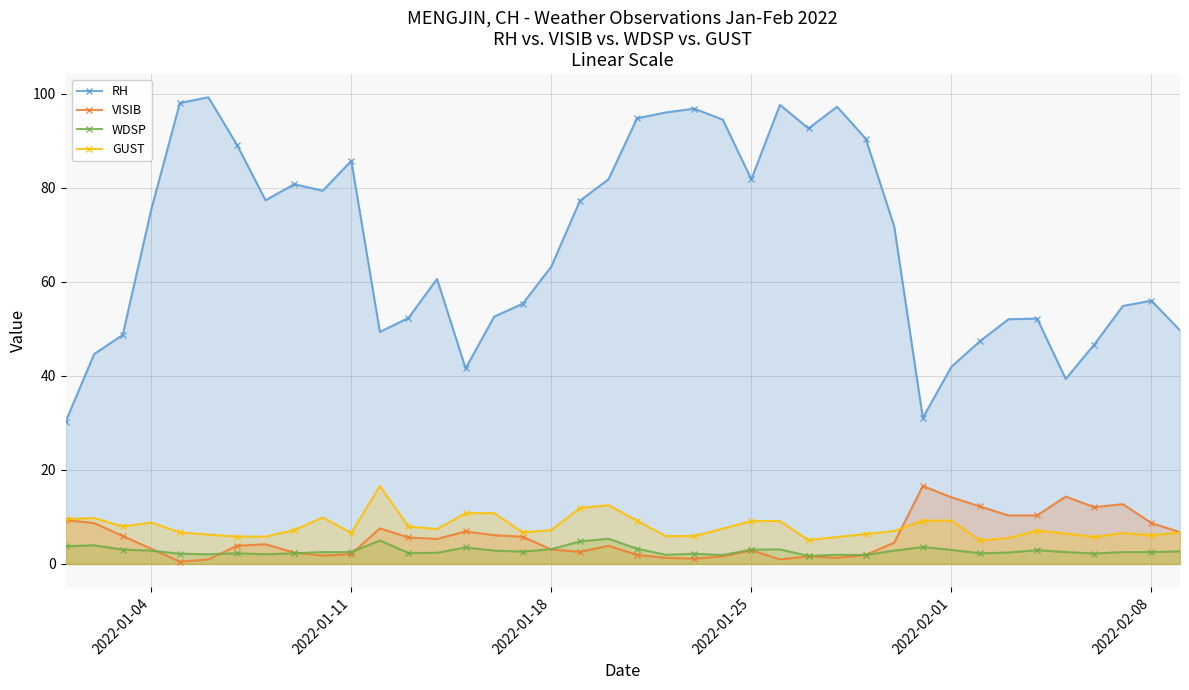

Reading left to right, what are all the values shown in this chart?

RH: 30.2	44.6	48.7	75.3	98.0	99.2	89.1	77.3	80.7	79.3	85.7	49.3	52.3	60.6	41.6	52.6	55.3	63.2	77.2	81.8	94.7	96.0	96.8	94.4	81.8	97.6	92.6	97.2	90.4	71.7	31.0	41.9	47.4	52.0	52.1	39.3	46.6	54.8	56.0	49.6
VISIB: 9.3	8.7	6.0	3.2	0.5	1.0	3.9	4.2	2.4	1.8	2.1	7.6	5.6	5.3	6.9	6.1	5.8	3.1	2.6	3.9	1.9	1.3	1.1	1.6	2.9	1.0	1.6	1.3	1.9	4.5	16.6	14.2	12.2	10.3	10.3	14.3	12.1	12.7	8.7	6.8
WDSP: 3.8	4.0	3.0	2.8	2.2	2.1	2.3	2.1	2.3	2.5	2.5	5.0	2.3	2.4	3.5	2.8	2.6	3.1	4.8	5.3	3.2	1.9	2.2	1.9	3.0	3.1	1.7	1.9	1.9	2.8	3.6	3.0	2.3	2.4	2.9	2.5	2.2	2.5	2.5	2.7
GUST: 9.5	9.8	8.0	8.8	6.7	6.2	5.8	5.8	7.2	9.9	6.6	16.6	8.0	7.4	10.8	10.8	6.7	7.2	11.9	12.5	9.2	5.9	5.9	7.5	9.1	9.1	5.1	5.7	6.4	7.0	9.2	9.2	5.0	5.5	7.1	6.5	5.7	6.6	6.1	6.7